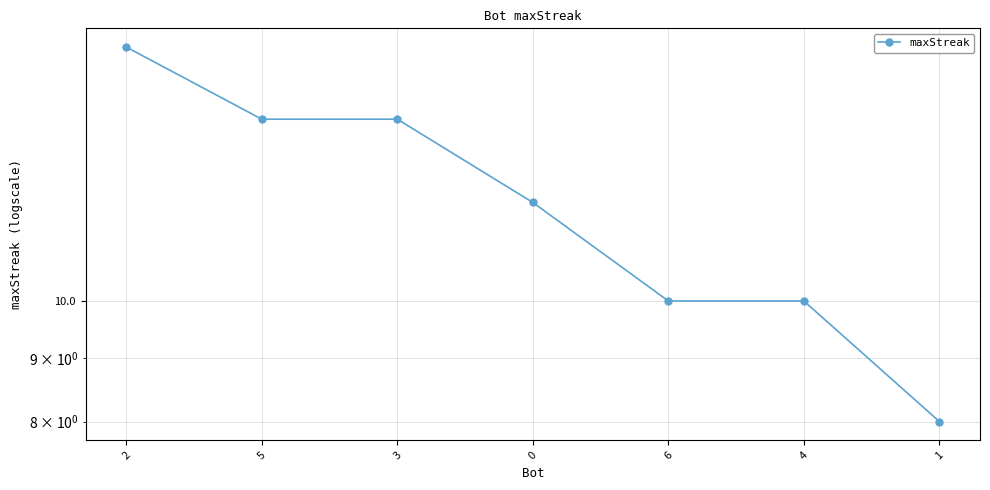

What is the label of the 3rd point from the right?

6